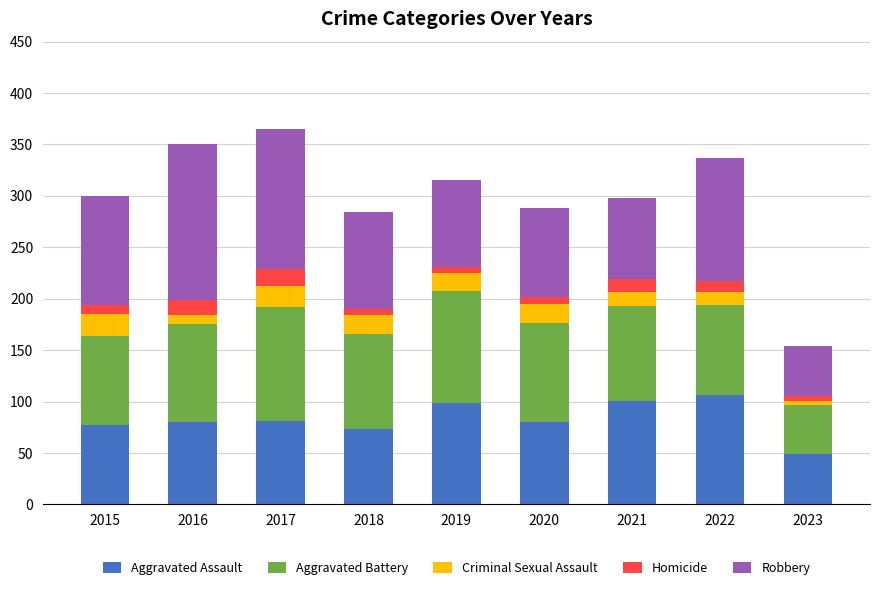

What is the sum of all Aggravated Assault values?

746